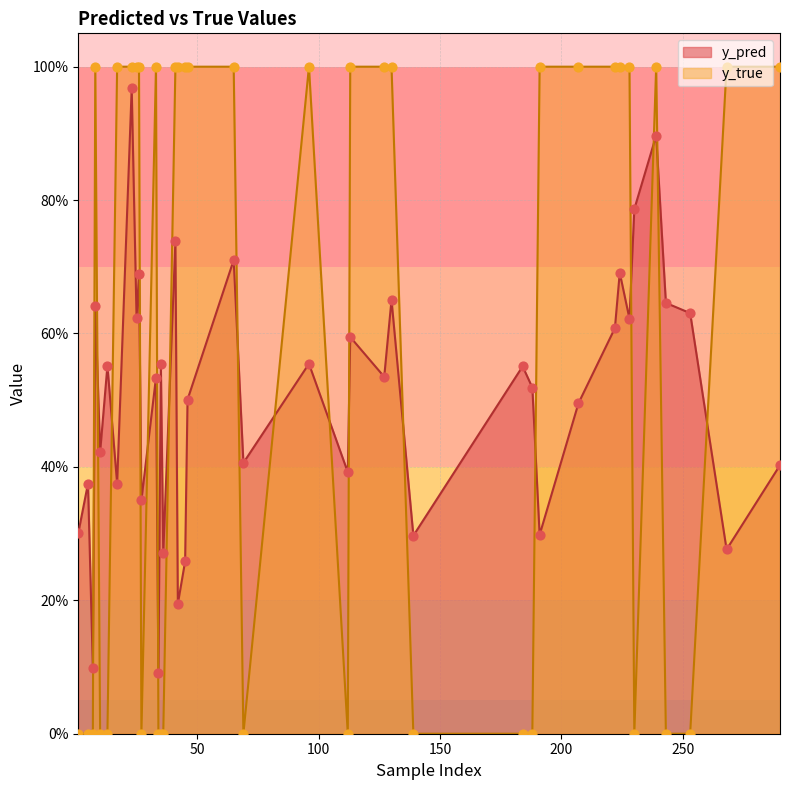

At which category is the sum across all series the highest?

23